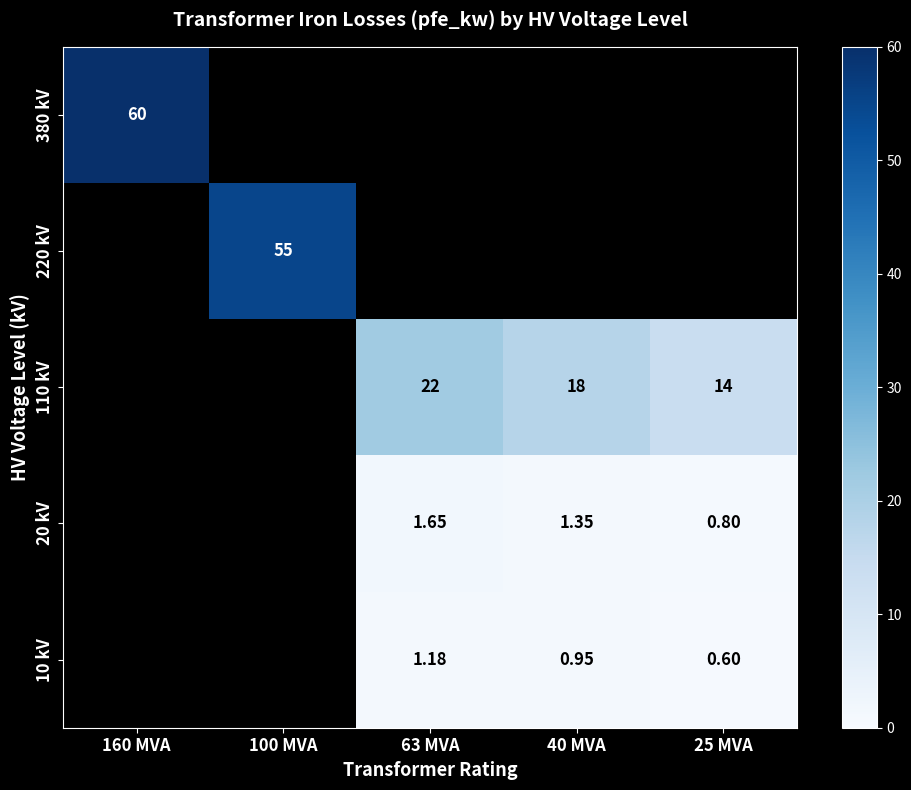

Rank the categories by 380 kV value from lowest to highest.

160 MVA, 100 MVA, 63 MVA, 40 MVA, 25 MVA